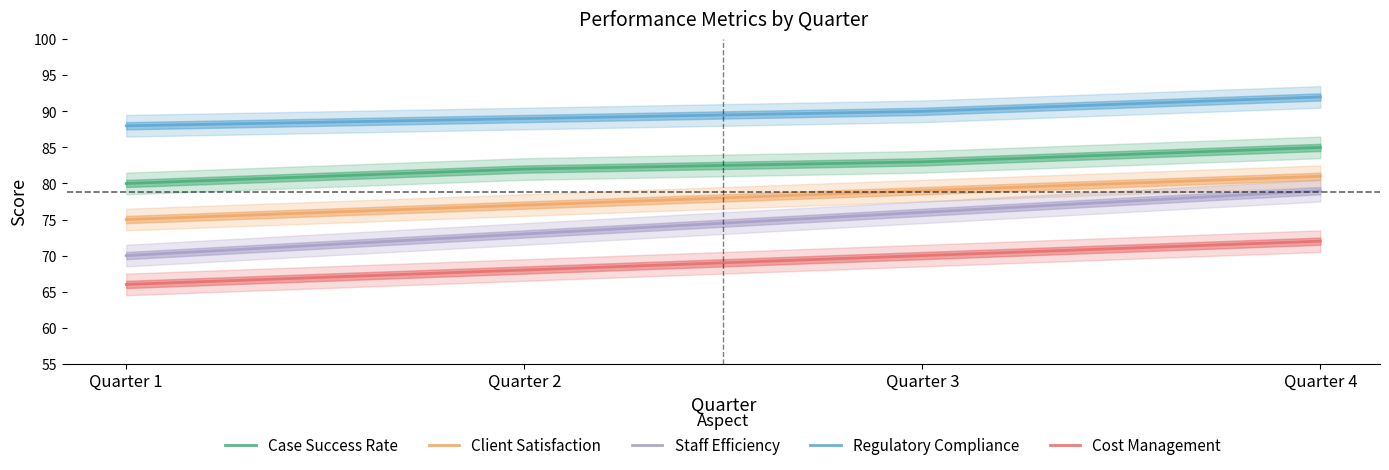

Which category has the highest value in the Cost Management series?

Quarter 4